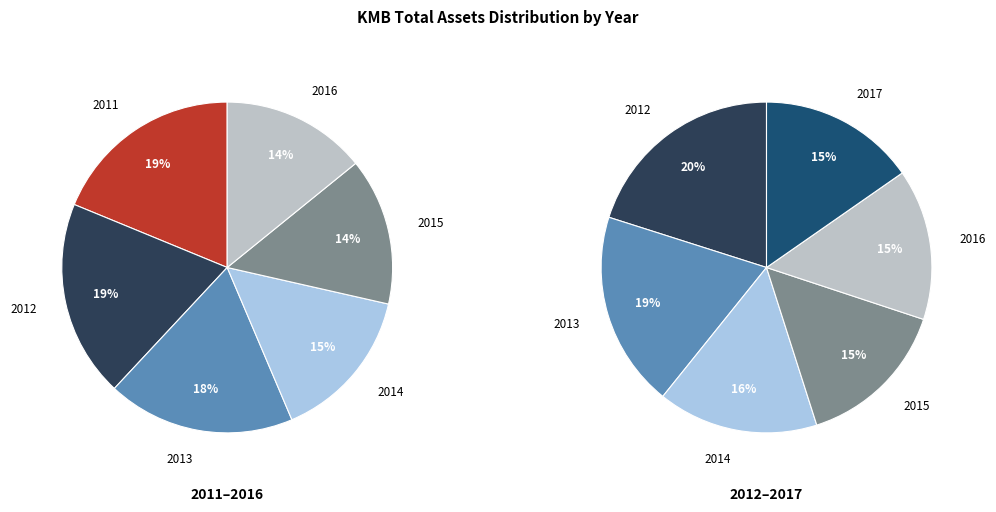

Does 2015 represent more than half of the total?

No